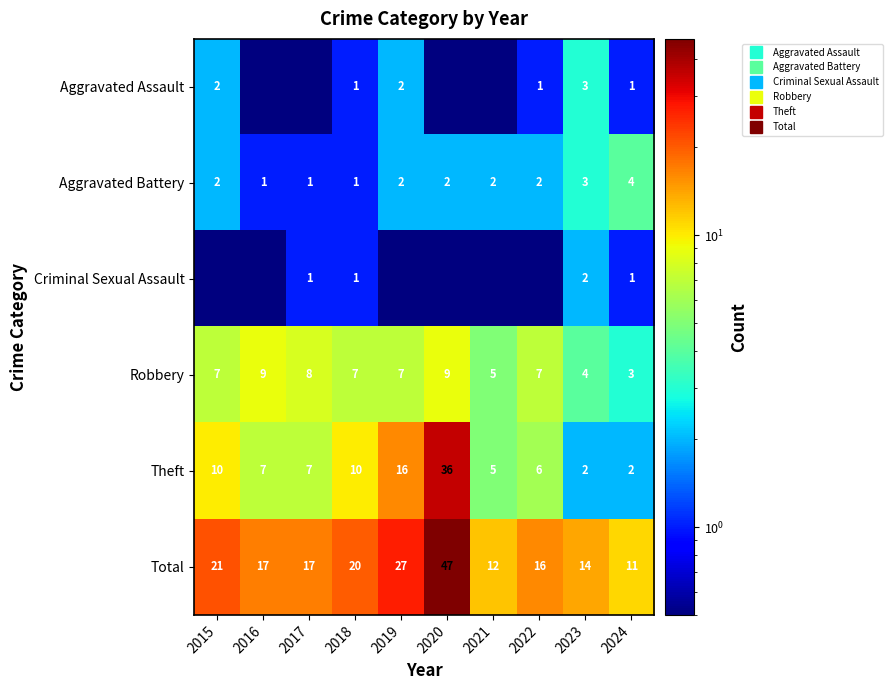

The value of Total at 2020 is 47.0. True or false?

True